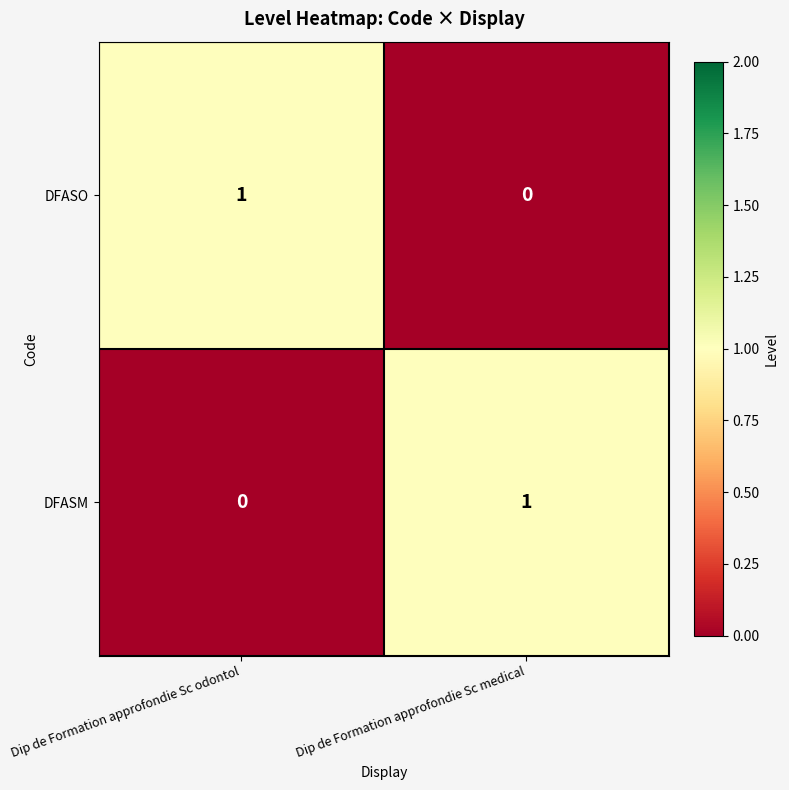

Where is DFASM nearest to the value 0?

Dip de Formation approfondie Sc odontol